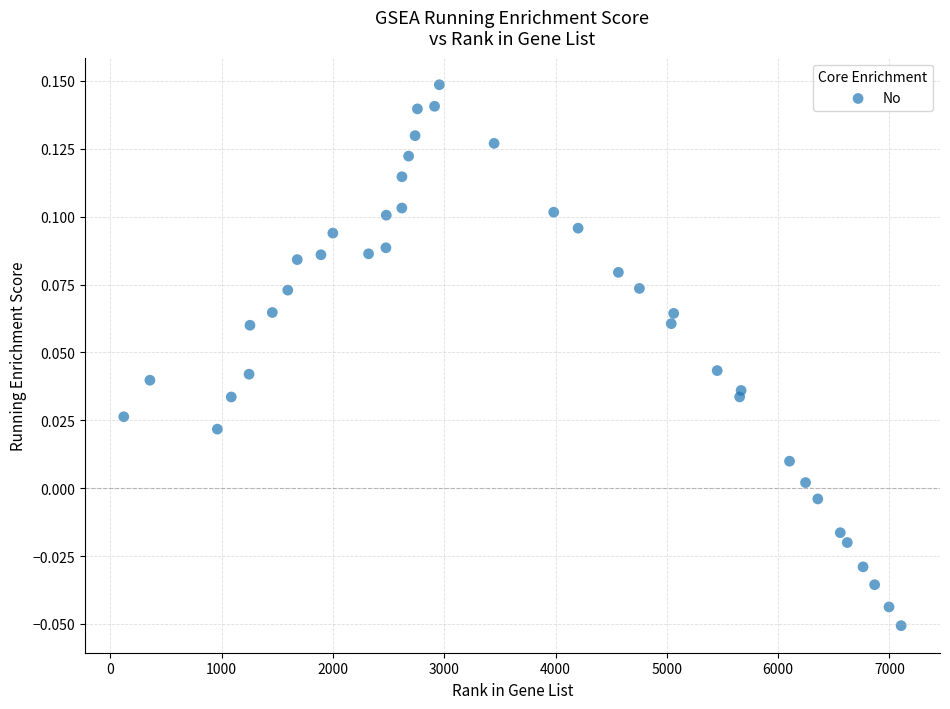

What is the range of X values (max minus min)?

6986.0